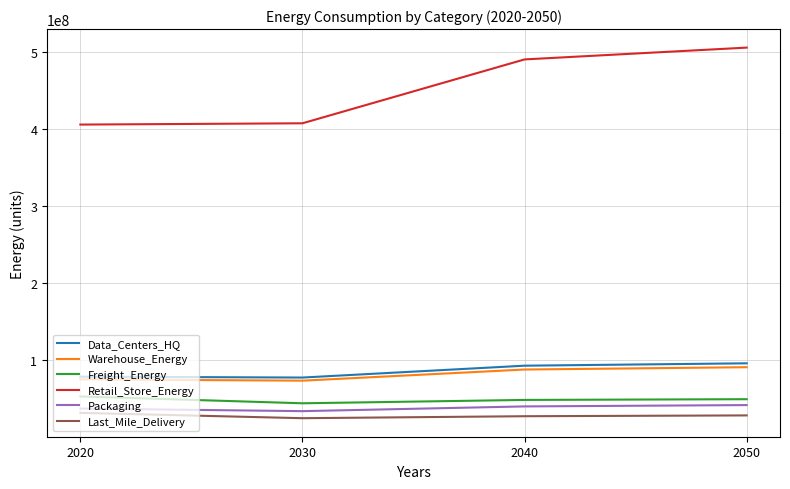

How many values in the Data_Centers_HQ series are below 92438163?

2